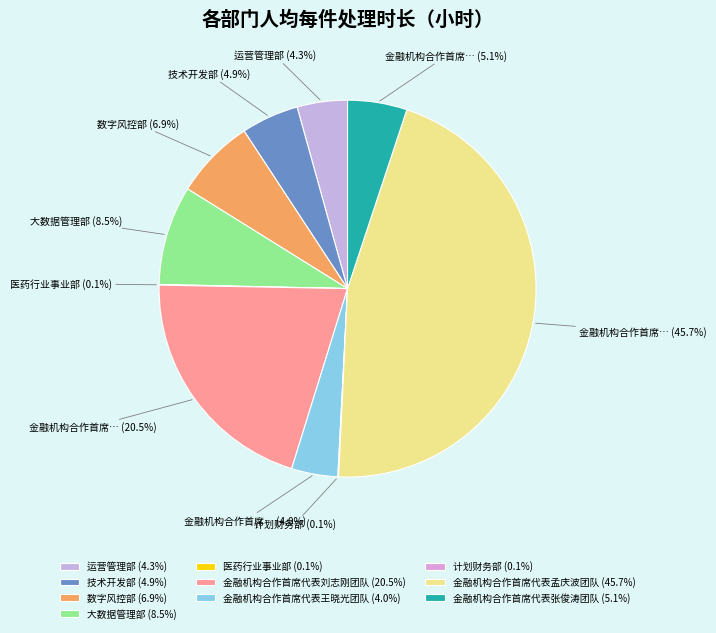

What percentage do 运营管理部 and 金融机构合作首席代表张俊涛团队 together represent?

9.4%